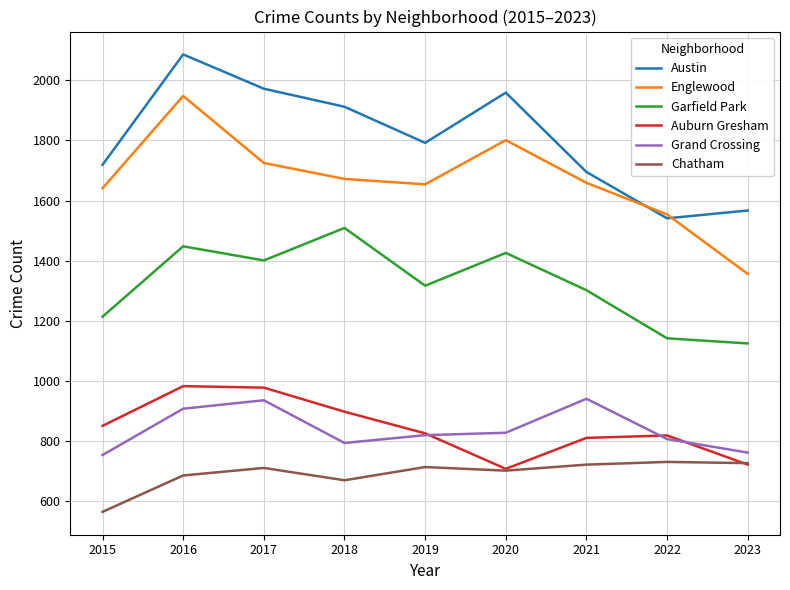

Where is Austin nearest to the value 1813?

2019